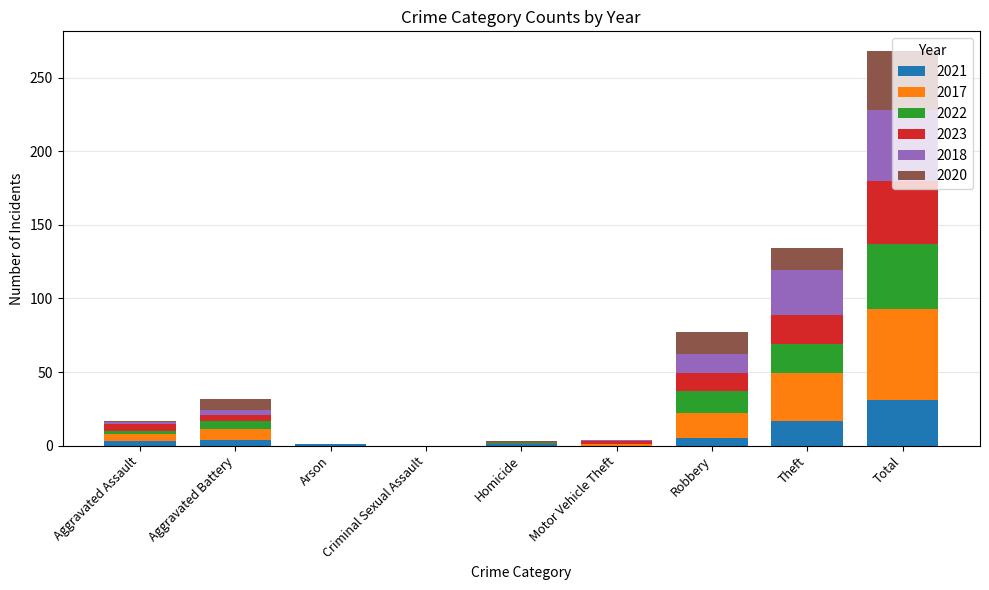

At which category is the sum across all series the highest?

Total